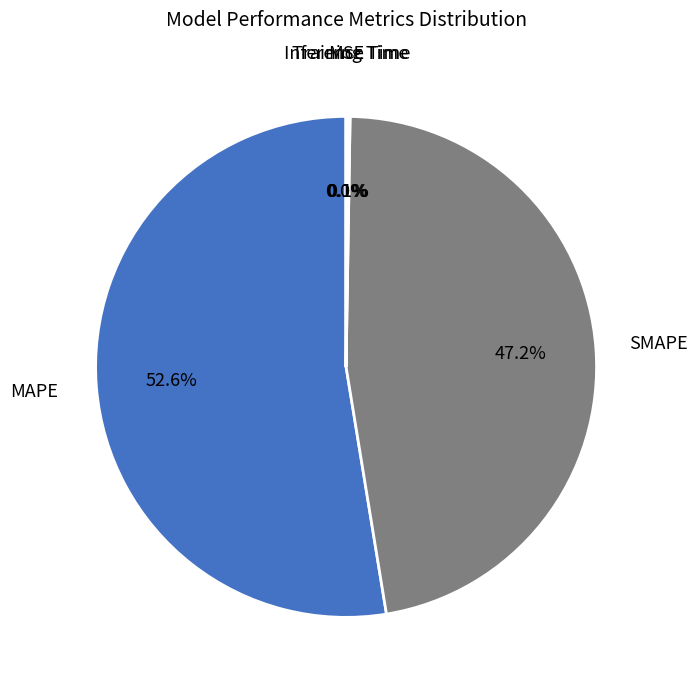

How many segments does this pie chart have?

5